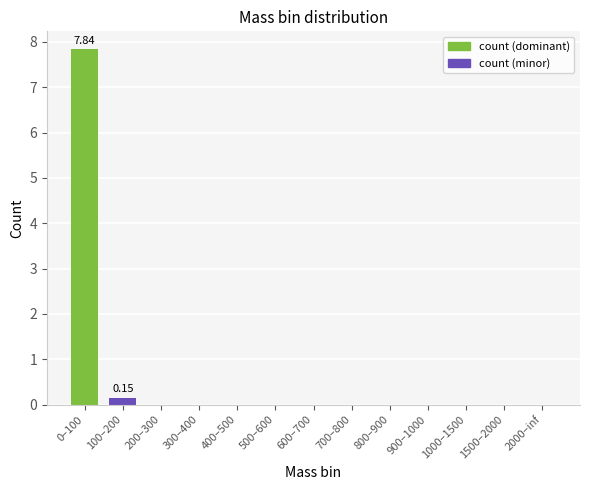

Which has a higher value, 400–500 or 0–100?

0–100